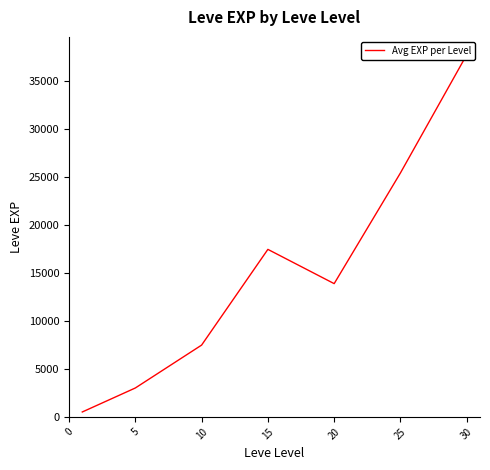

Is it true that the value at 10 is 12716.6?

False